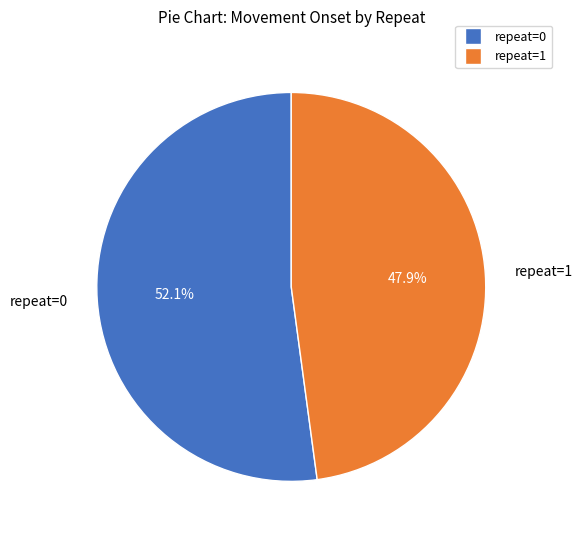

The repeat=1 slice represents 60% of the pie. True or false?

False